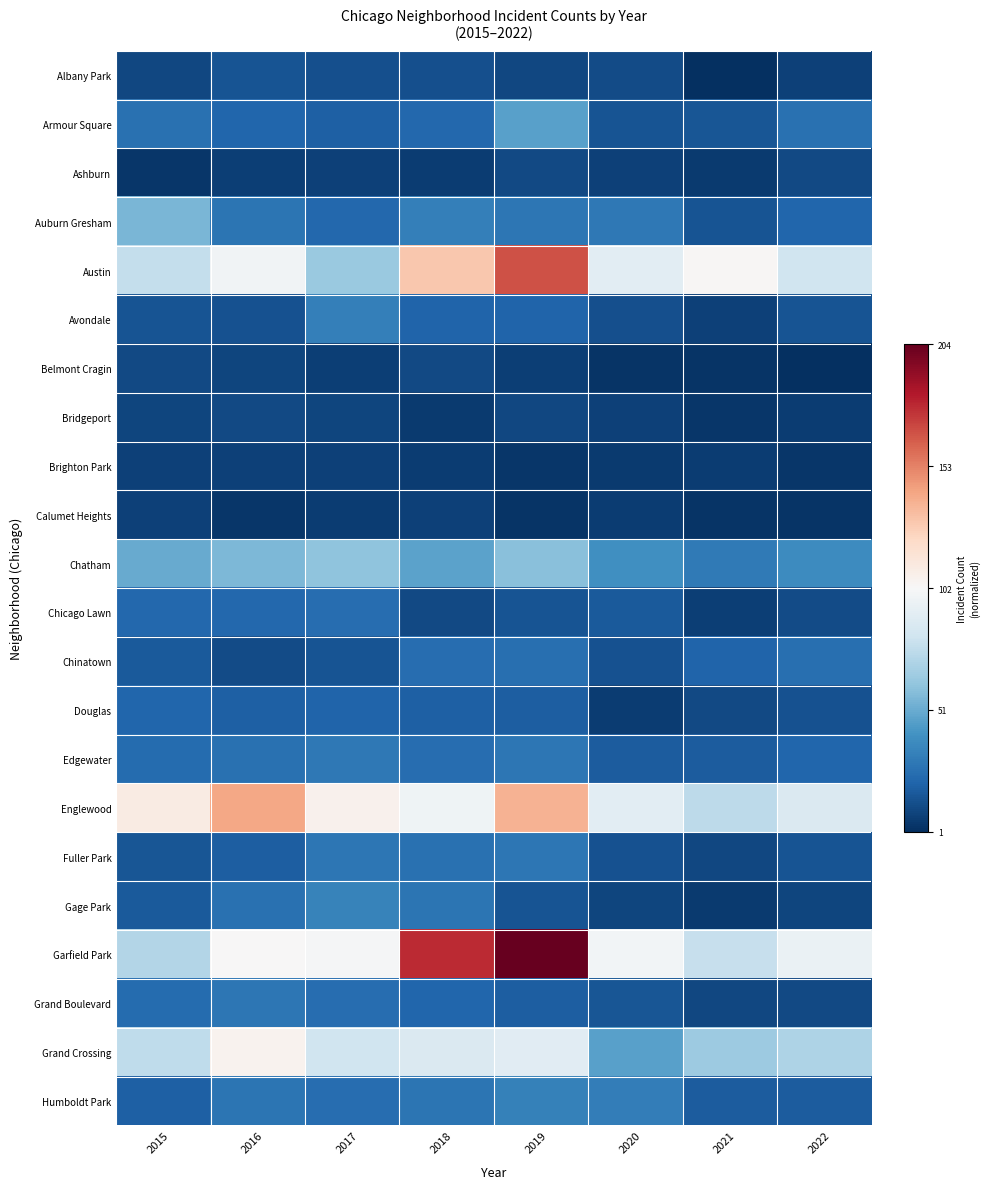

Reading left to right, what are all the values shown in this chart?

Albany Park: 2015=-0.9	2016=-0.9	2017=-0.9	2018=-0.9	2019=-0.9	2020=-0.9	2021=-1.0	2022=-0.9
Armour Square: 2015=-0.7	2016=-0.8	2017=-0.8	2018=-0.8	2019=-0.5	2020=-0.9	2021=-0.9	2022=-0.7
Ashburn: 2015=-1.0	2016=-0.9	2017=-0.9	2018=-1.0	2019=-0.9	2020=-0.9	2021=-1.0	2022=-0.9
Auburn Gresham: 2015=-0.5	2016=-0.7	2017=-0.8	2018=-0.7	2019=-0.7	2020=-0.7	2021=-0.9	2022=-0.8
Austin: 2015=-0.2	2016=-0.0	2017=-0.4	2018=0.3	2019=0.6	2020=-0.1	2021=0.0	2022=-0.2
Avondale: 2015=-0.9	2016=-0.9	2017=-0.7	2018=-0.8	2019=-0.8	2020=-0.9	2021=-0.9	2022=-0.9
Belmont Cragin: 2015=-0.9	2016=-0.9	2017=-0.9	2018=-0.9	2019=-0.9	2020=-1.0	2021=-1.0	2022=-1.0
Bridgeport: 2015=-0.9	2016=-0.9	2017=-0.9	2018=-1.0	2019=-0.9	2020=-0.9	2021=-1.0	2022=-1.0
Brighton Park: 2015=-0.9	2016=-0.9	2017=-0.9	2018=-1.0	2019=-1.0	2020=-1.0	2021=-1.0	2022=-1.0
Calumet Heights: 2015=-0.9	2016=-1.0	2017=-1.0	2018=-0.9	2019=-1.0	2020=-1.0	2021=-1.0	2022=-1.0
Chatham: 2015=-0.5	2016=-0.4	2017=-0.4	2018=-0.5	2019=-0.4	2020=-0.6	2021=-0.7	2022=-0.6
Chicago Lawn: 2015=-0.8	2016=-0.8	2017=-0.8	2018=-0.9	2019=-0.9	2020=-0.8	2021=-0.9	2022=-0.9
Chinatown: 2015=-0.8	2016=-0.9	2017=-0.9	2018=-0.8	2019=-0.8	2020=-0.9	2021=-0.8	2022=-0.8
Douglas: 2015=-0.8	2016=-0.8	2017=-0.8	2018=-0.8	2019=-0.8	2020=-1.0	2021=-0.9	2022=-0.9
Edgewater: 2015=-0.8	2016=-0.7	2017=-0.7	2018=-0.8	2019=-0.7	2020=-0.8	2021=-0.8	2022=-0.8
Englewood: 2015=0.1	2016=0.4	2017=0.0	2018=-0.0	2019=0.3	2020=-0.1	2021=-0.3	2022=-0.1
Fuller Park: 2015=-0.9	2016=-0.8	2017=-0.7	2018=-0.7	2019=-0.7	2020=-0.9	2021=-0.9	2022=-0.9
Gage Park: 2015=-0.8	2016=-0.7	2017=-0.7	2018=-0.7	2019=-0.9	2020=-0.9	2021=-1.0	2022=-0.9
Garfield Park: 2015=-0.3	2016=0.0	2017=-0.0	2018=0.7	2019=1.0	2020=-0.0	2021=-0.2	2022=-0.1
Grand Boulevard: 2015=-0.8	2016=-0.7	2017=-0.8	2018=-0.8	2019=-0.8	2020=-0.9	2021=-0.9	2022=-0.9
Grand Crossing: 2015=-0.3	2016=0.0	2017=-0.2	2018=-0.1	2019=-0.1	2020=-0.5	2021=-0.4	2022=-0.3
Humboldt Park: 2015=-0.8	2016=-0.7	2017=-0.8	2018=-0.7	2019=-0.7	2020=-0.7	2021=-0.8	2022=-0.8